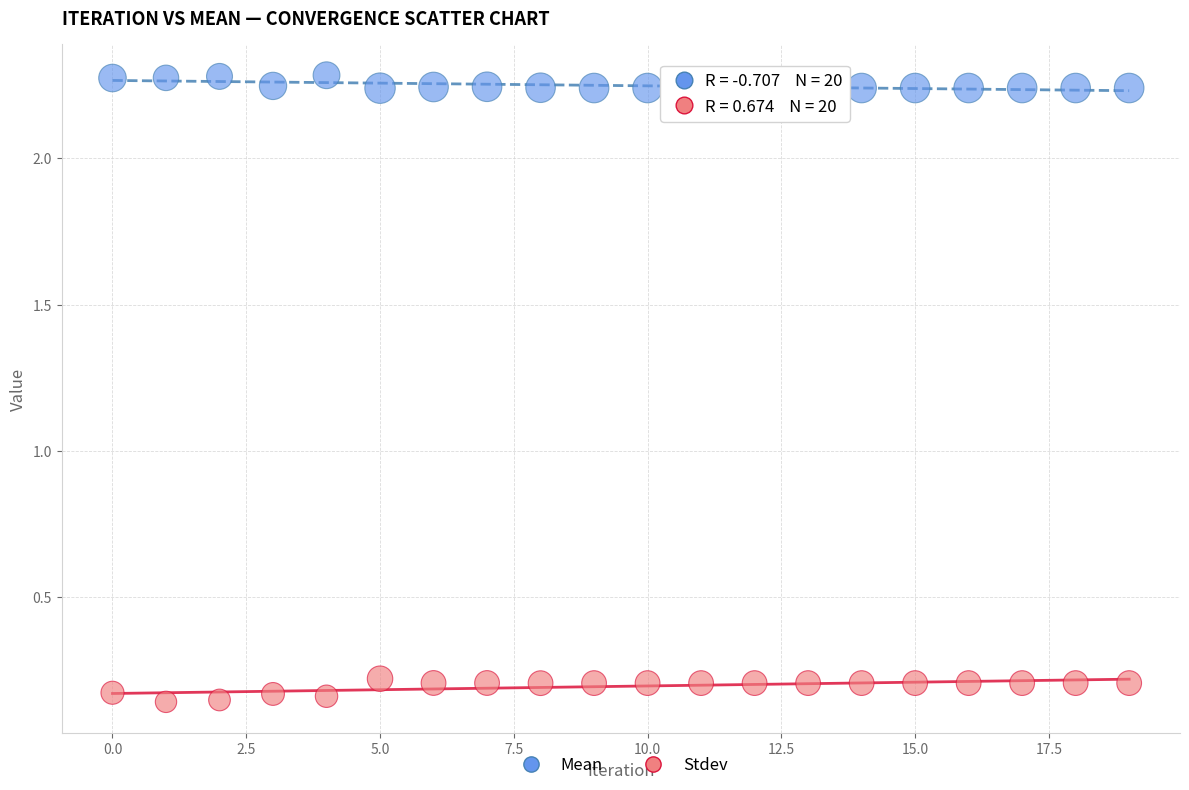

Which series contains the highest Y value?

Mean